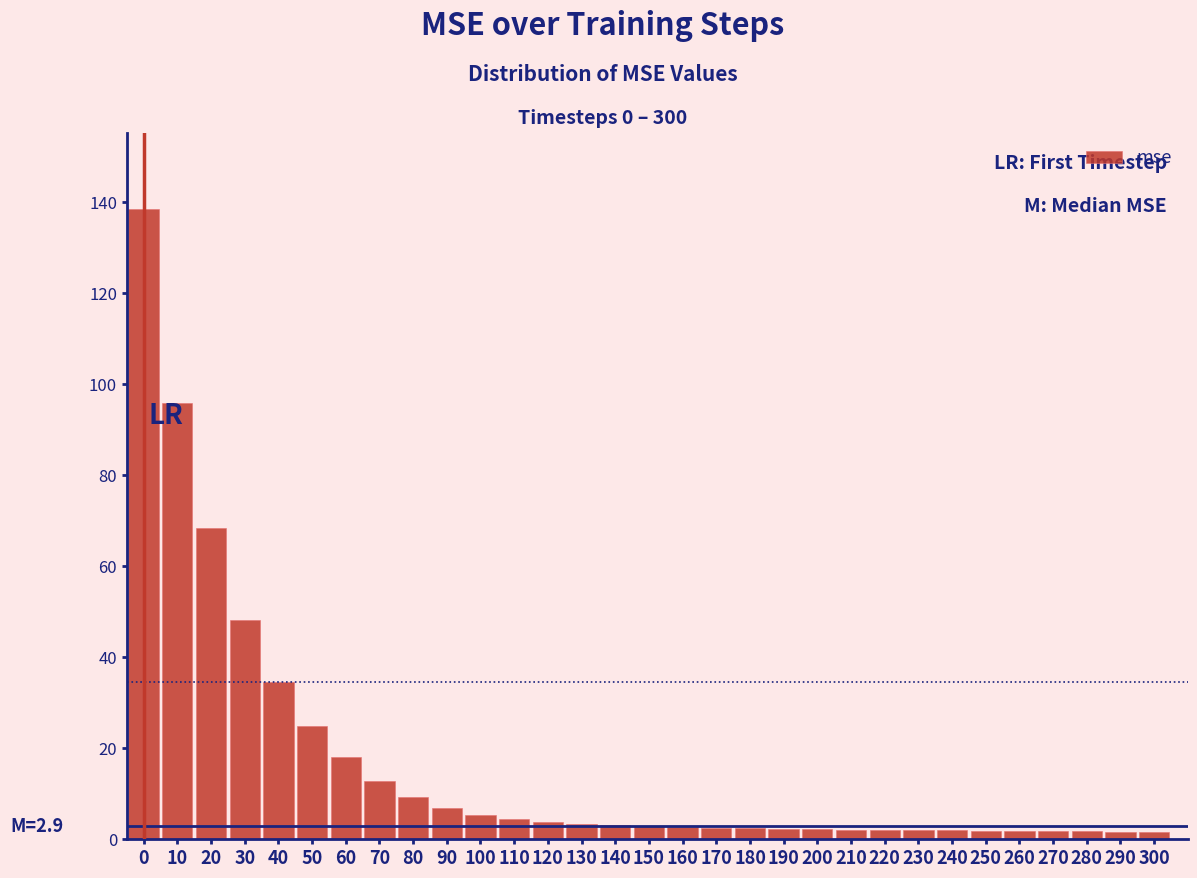

What is the value of the 1st bar from the left?

138.5